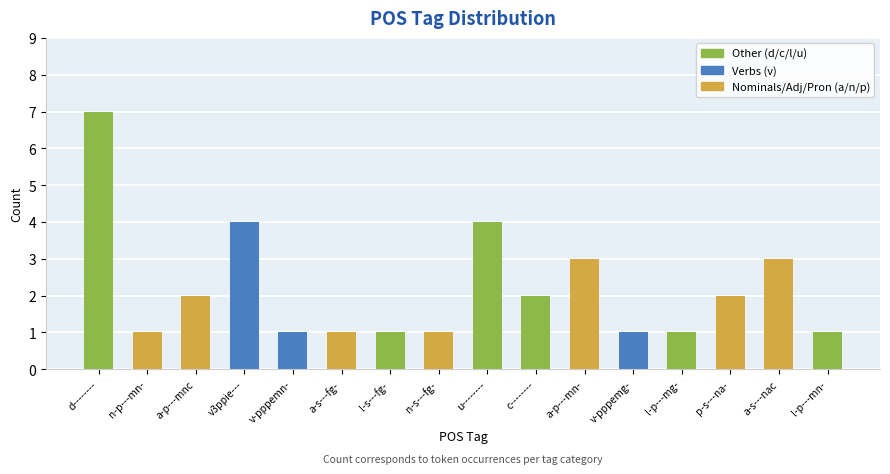

What is the label of the 1st bar from the left?

d--------